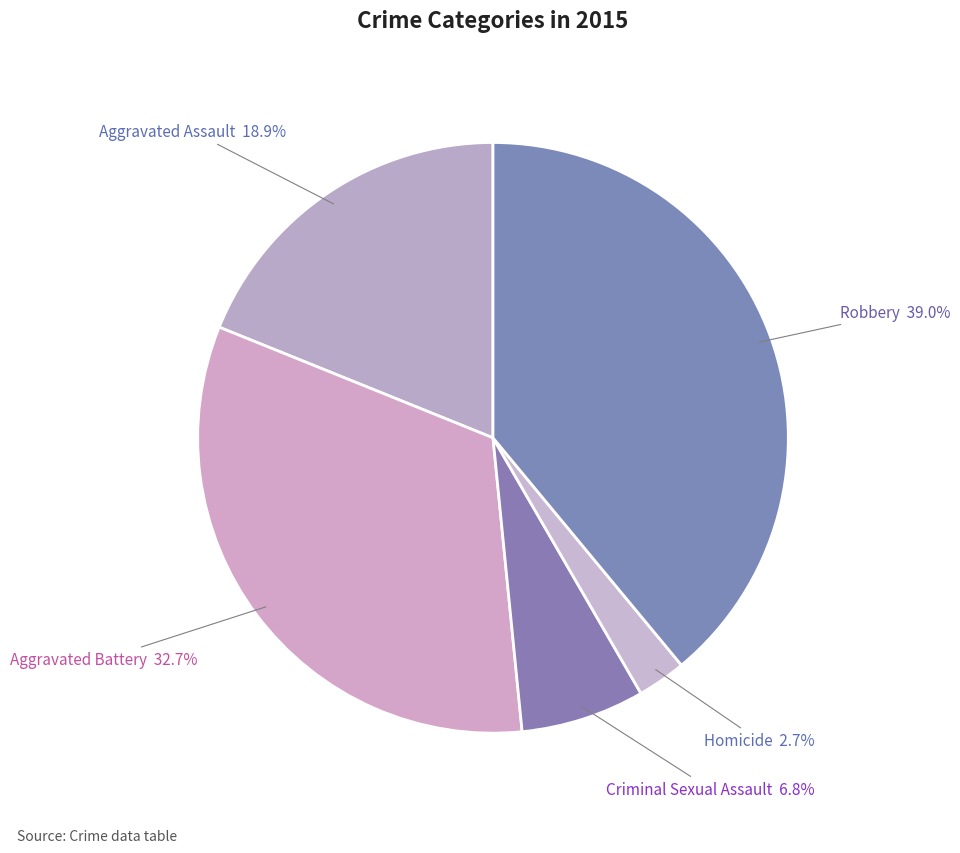

What is the largest slice in the pie chart?

Robbery